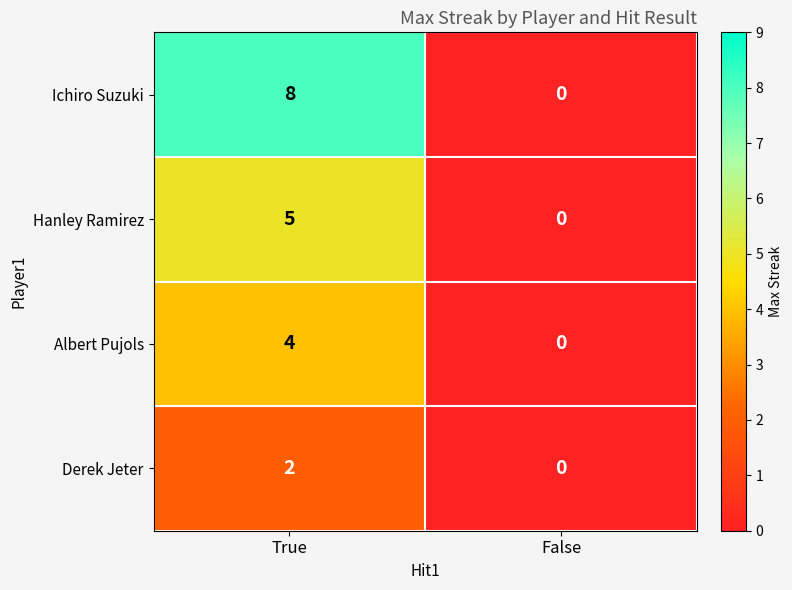

The value of Derek Jeter at False is 0. True or false?

True